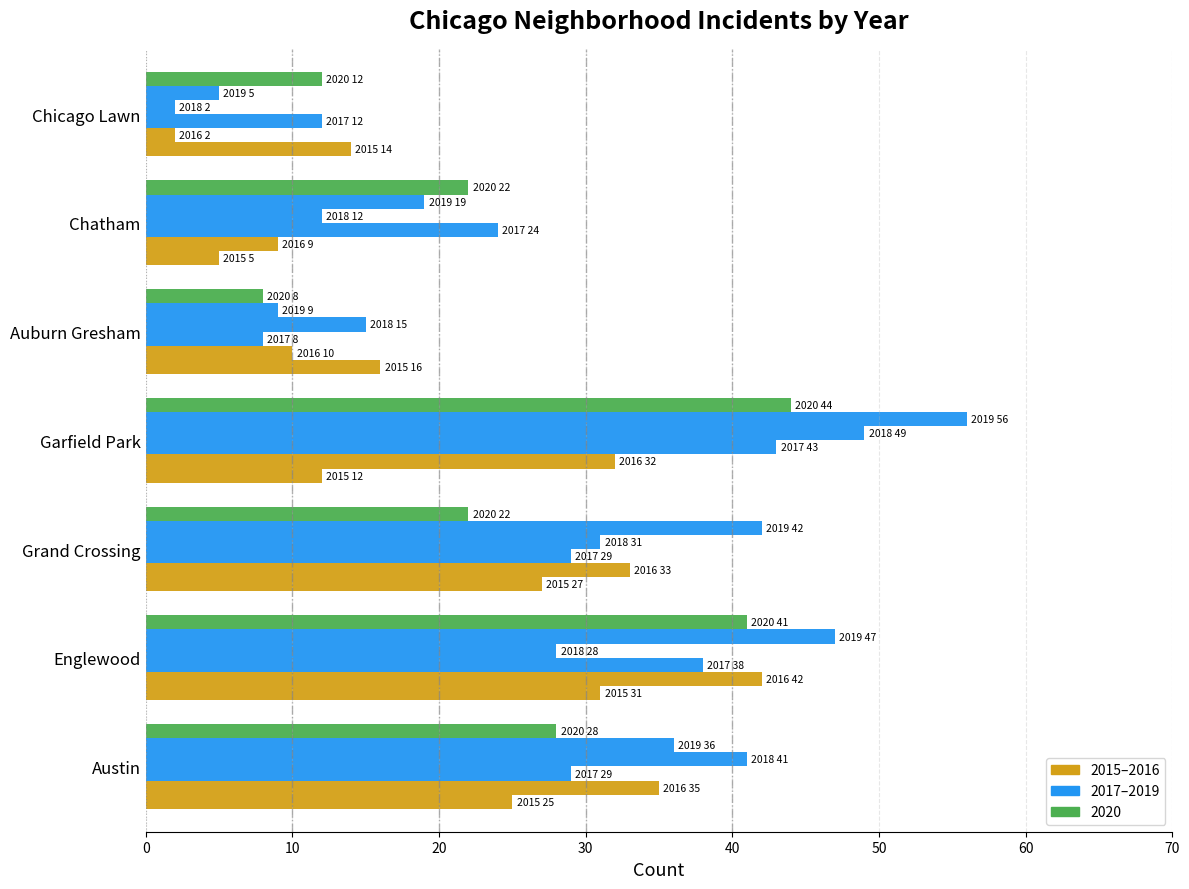

How many data points does each series have?

7